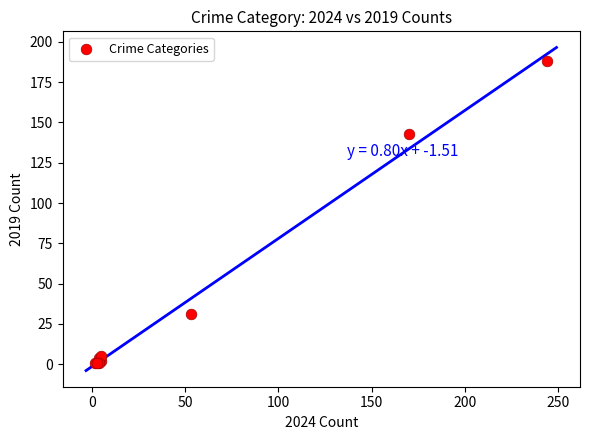

What Y value in the scatter plot is closest to 94?

143